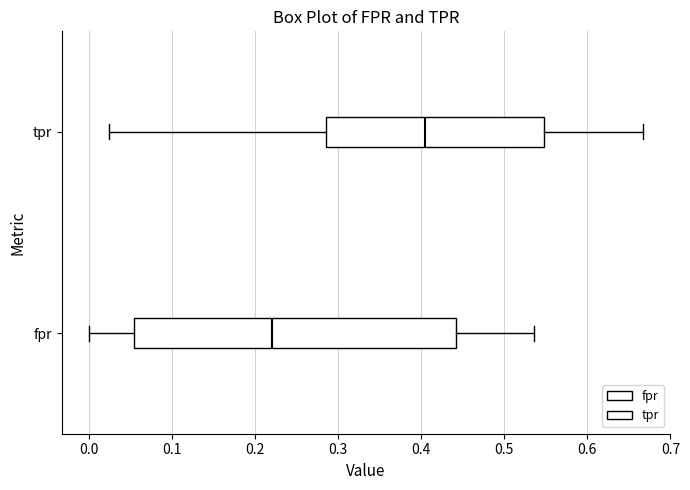

Where is the left edge of the box for fpr on the x-axis? The values are not printed on the chart, so give them approximately, as read against the axis.

0.05